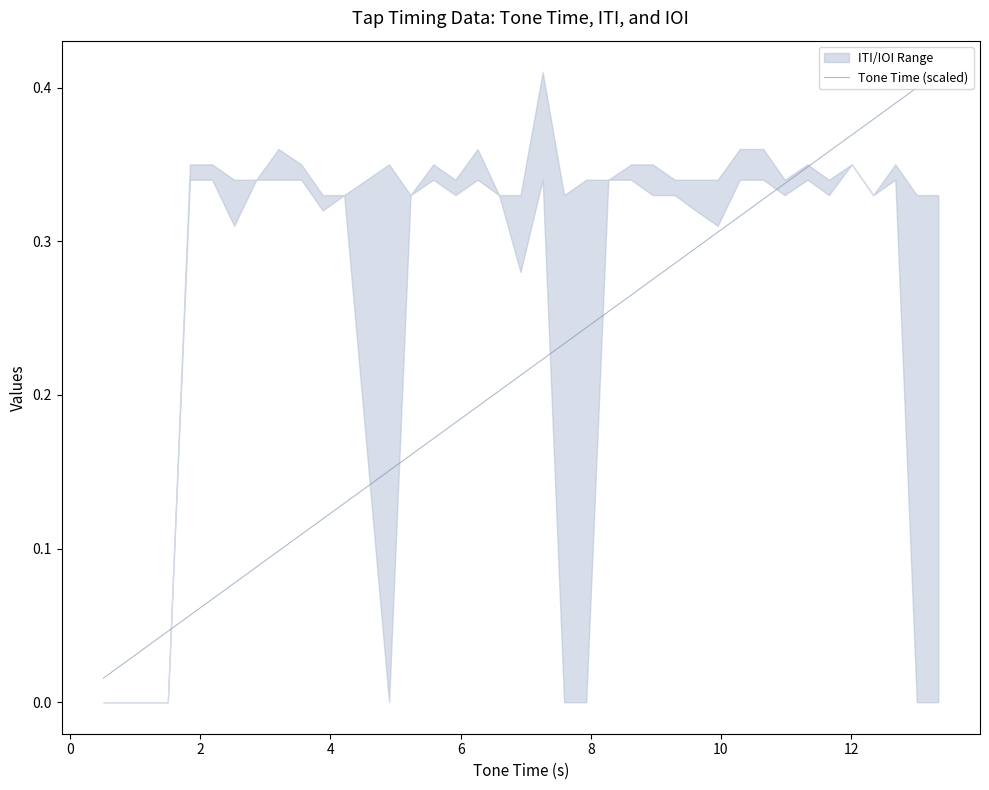

The chart shows a value of 0.2 at 8. True or false?

False